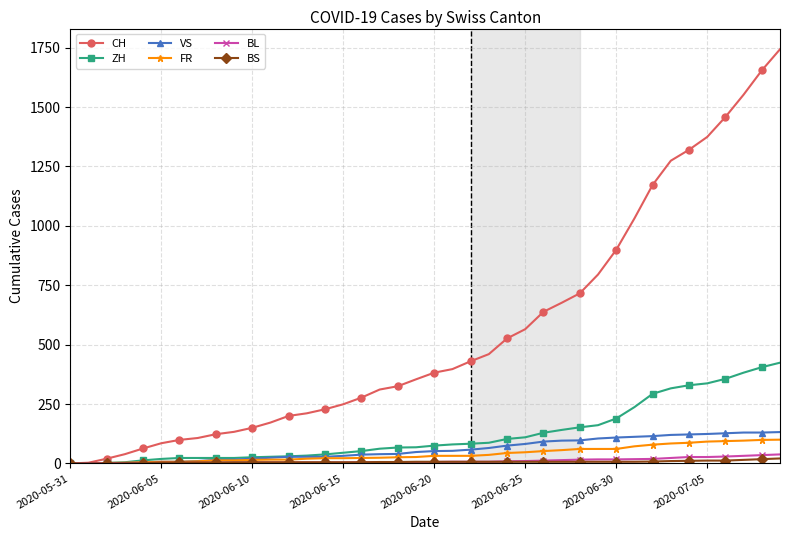

How many series are shown in this chart?

6